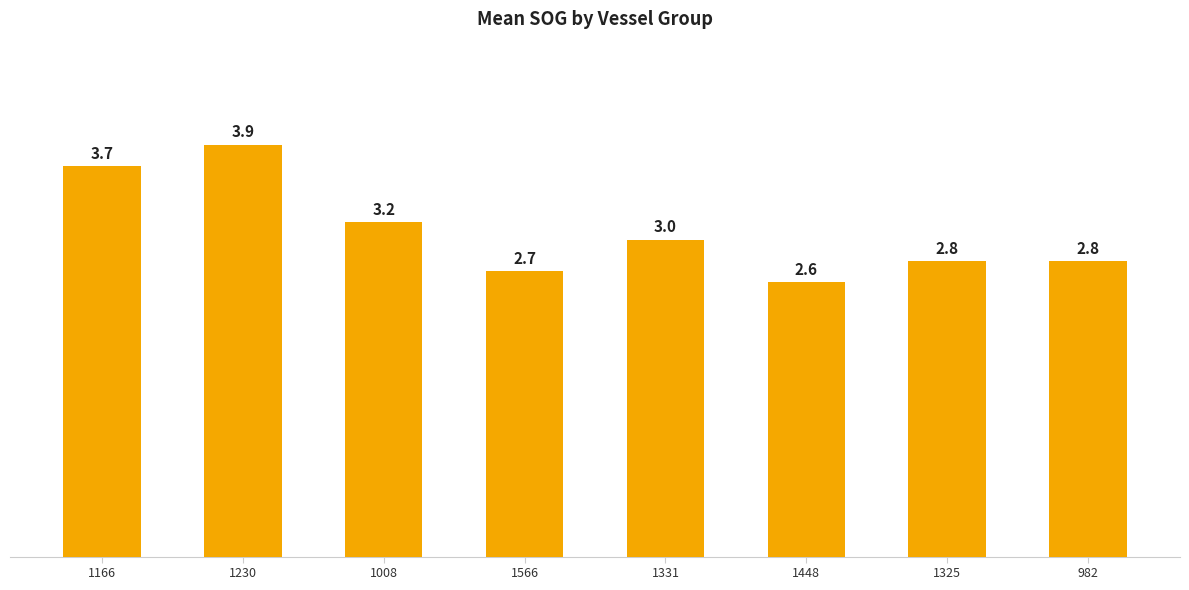

What position from the right is 1230?

7